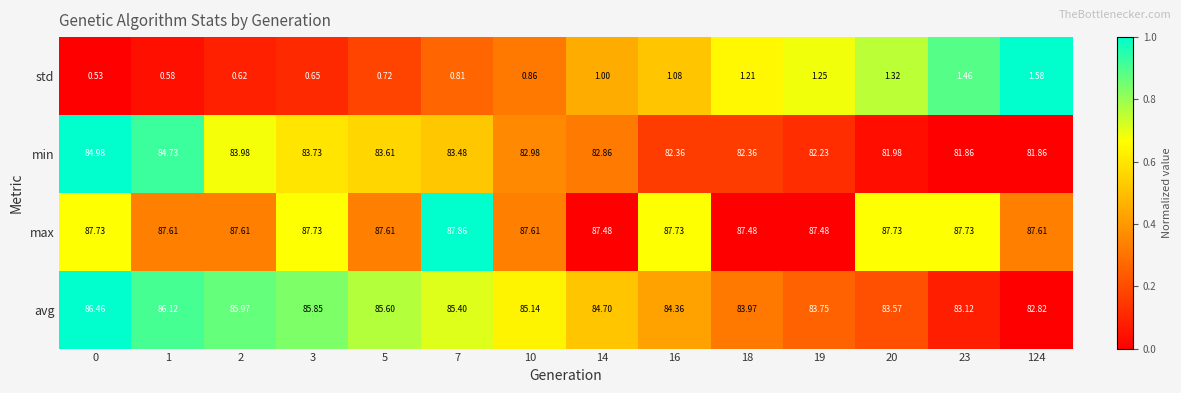

Rank the series at 19 from highest to lowest value.

max, avg, min, std